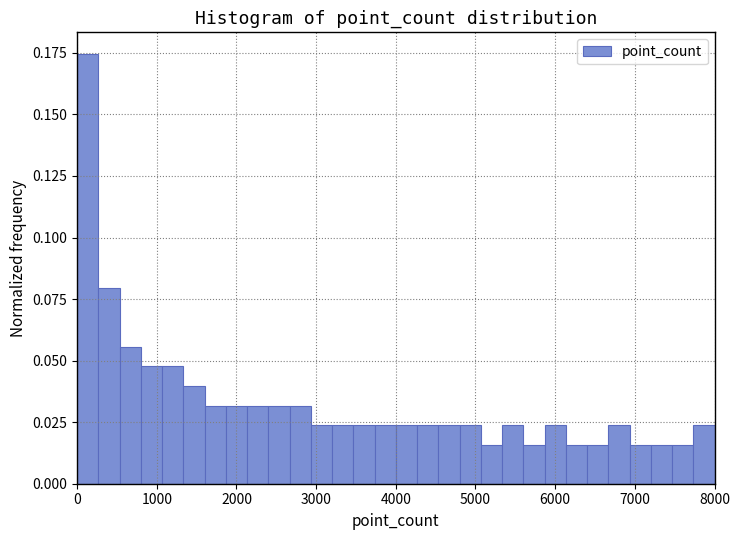

Read against the x-axis, roughly where is the centre of the tallest bar?

100